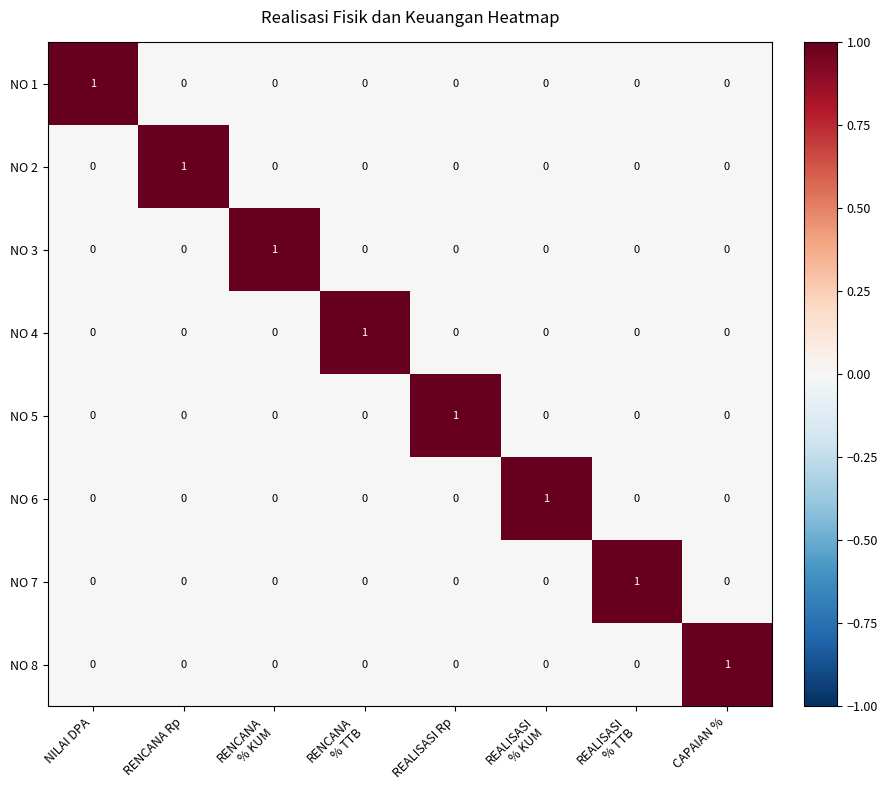

Is it true that NO 3 equals 0 at REALISASI Rp?

True